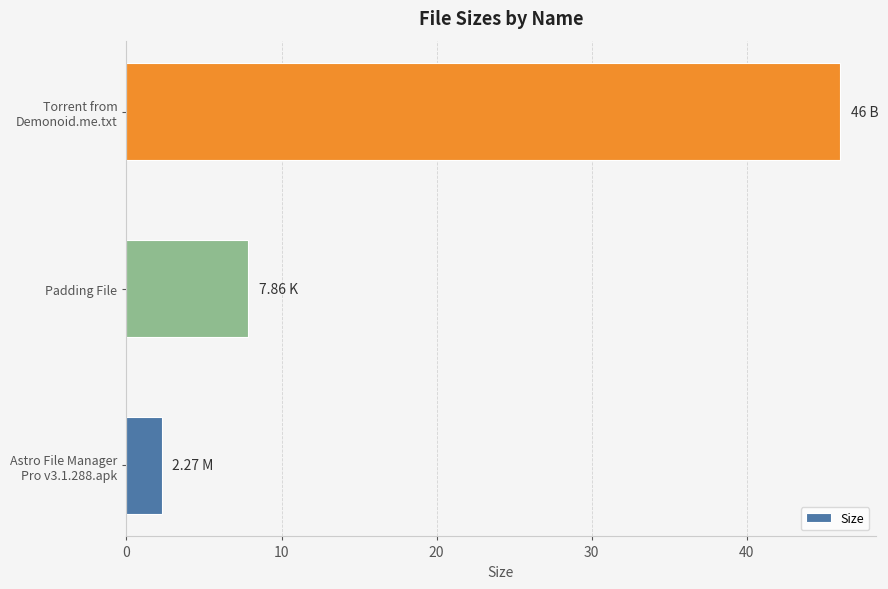

How many values are below 7?

1